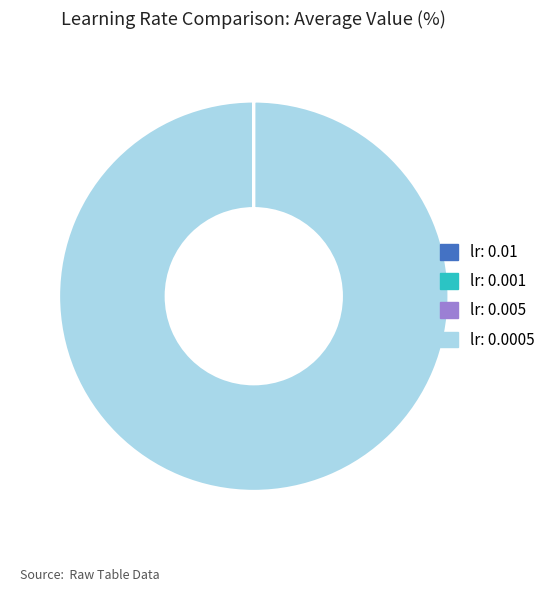

Which category has the biggest portion of the pie?

lr: 0.0005